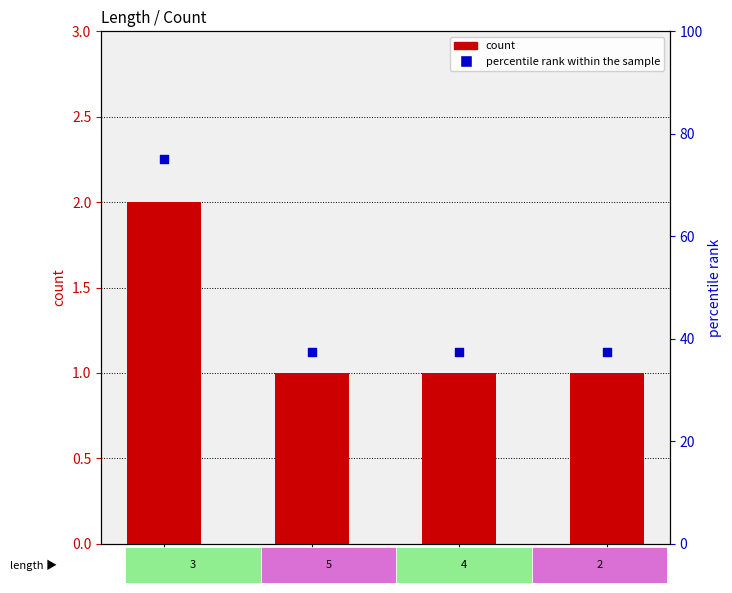

At which category is the sum across all series the highest?

3